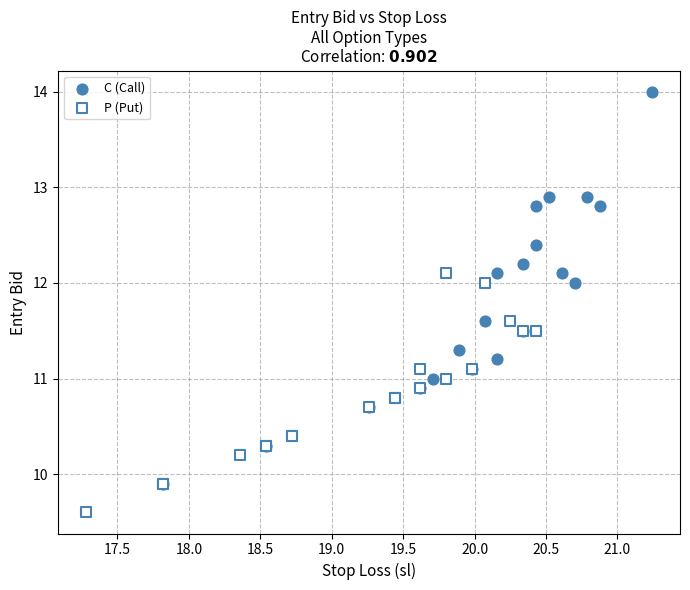

Which series contains the lowest Y value?

P (Put)